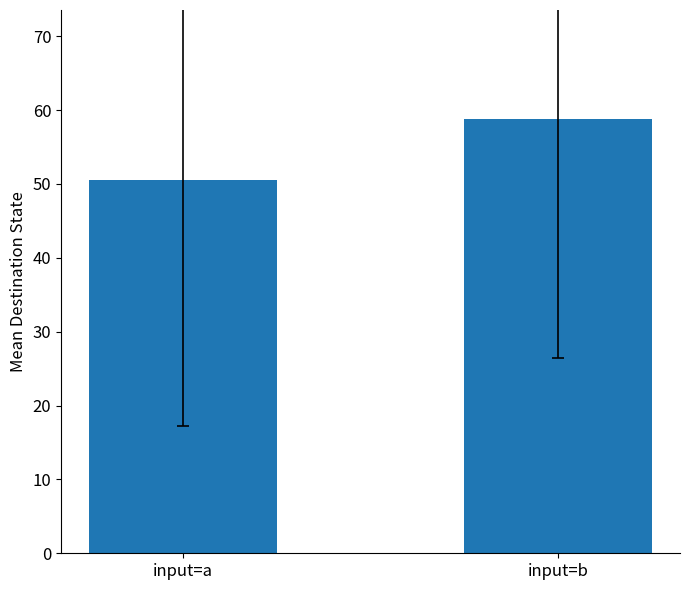

How many bars are there in total?

2